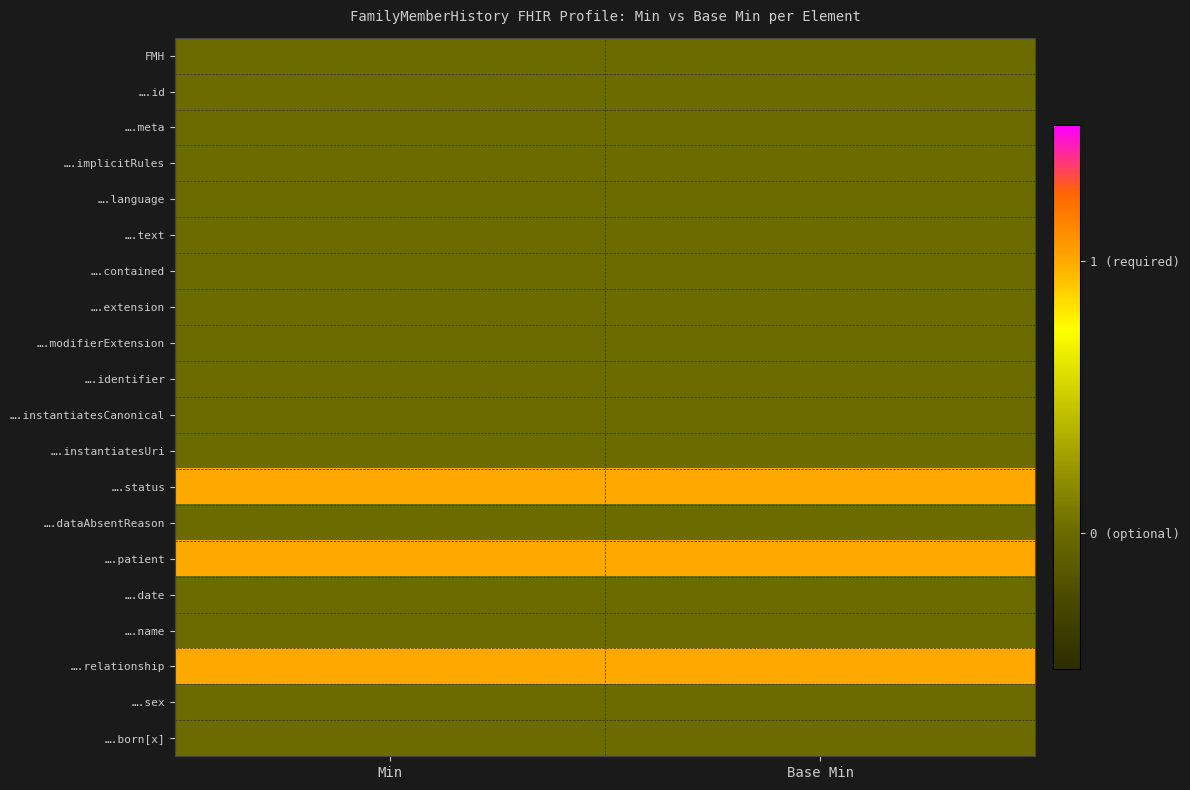

Reading left to right, extract all data points from this chart.

FMH: Min=0	Base Min=0
….id: Min=0	Base Min=0
….meta: Min=0	Base Min=0
….implicitRules: Min=0	Base Min=0
….language: Min=0	Base Min=0
….text: Min=0	Base Min=0
….contained: Min=0	Base Min=0
….extension: Min=0	Base Min=0
….modifierExtension: Min=0	Base Min=0
….identifier: Min=0	Base Min=0
….instantiatesCanonical: Min=0	Base Min=0
….instantiatesUri: Min=0	Base Min=0
….status: Min=1	Base Min=1
….dataAbsentReason: Min=0	Base Min=0
….patient: Min=1	Base Min=1
….date: Min=0	Base Min=0
….name: Min=0	Base Min=0
….relationship: Min=1	Base Min=1
….sex: Min=0	Base Min=0
….born[x]: Min=0	Base Min=0